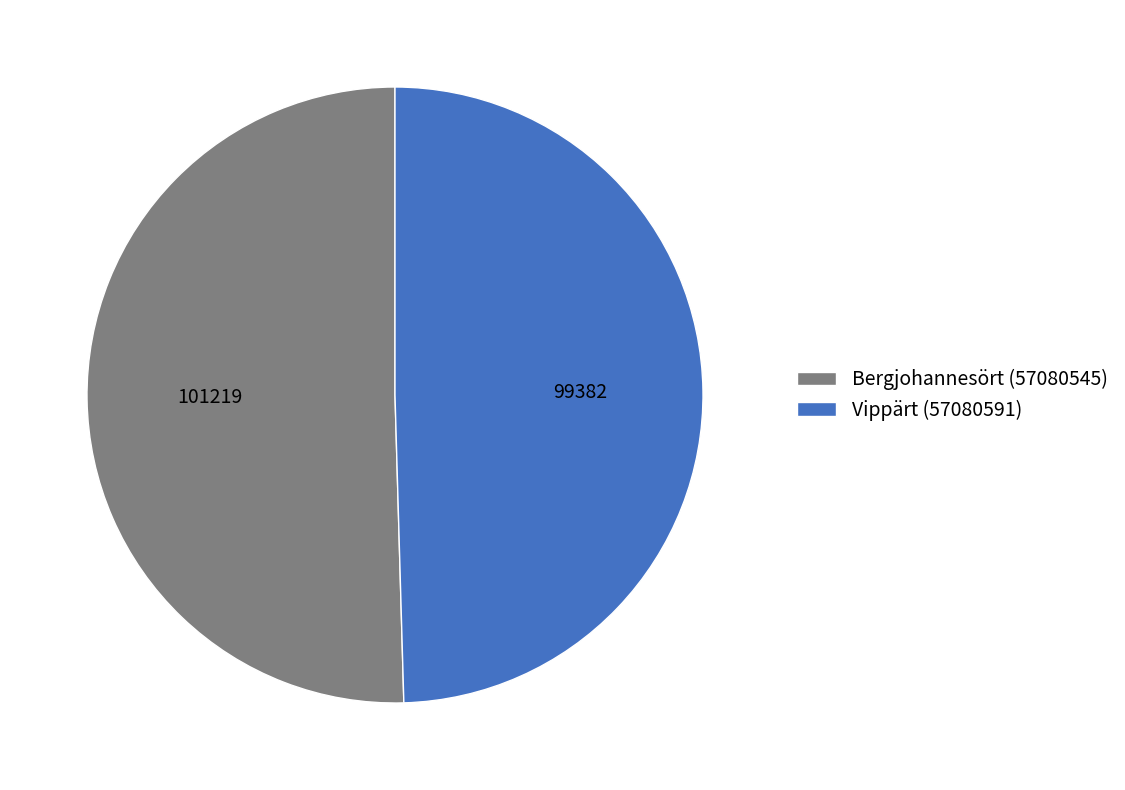

Which has a higher value, Bergjohannesört (57080545) or Vippärt (57080591)?

Bergjohannesört (57080545)